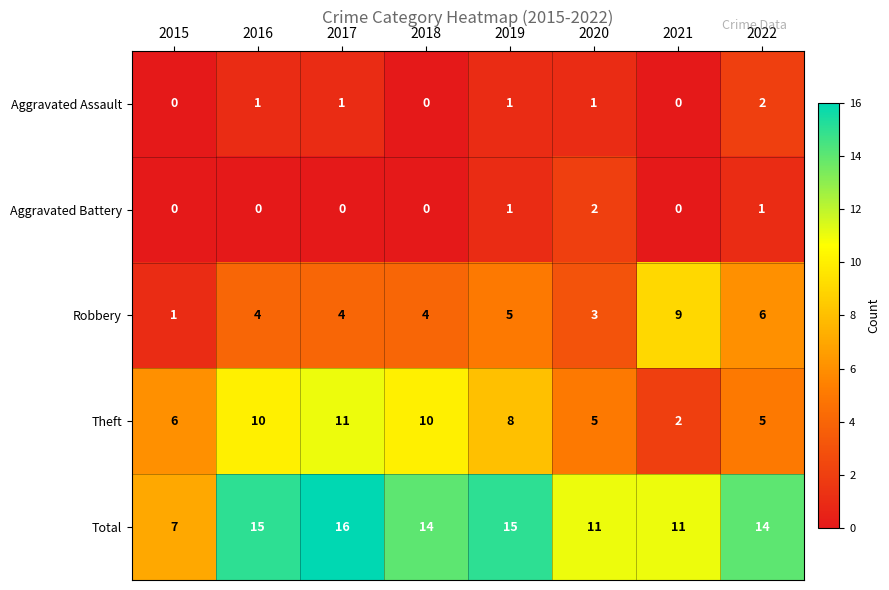

Which category has the highest value in the Total series?

2017